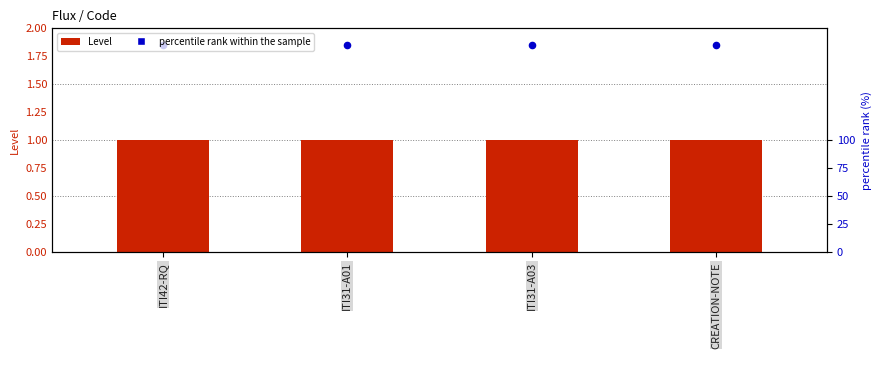

Which series reaches the maximum Y coordinate?

percentile rank within the sample